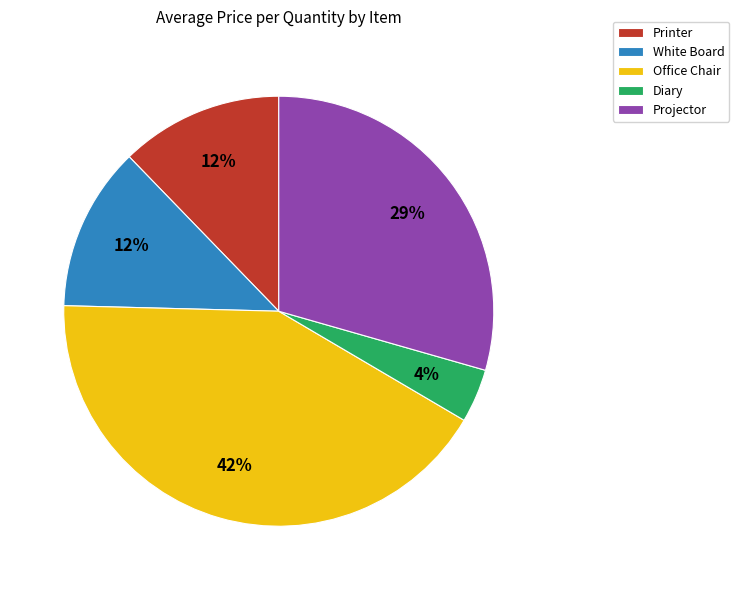

Is the sum of Diary and White Board greater than half?

No